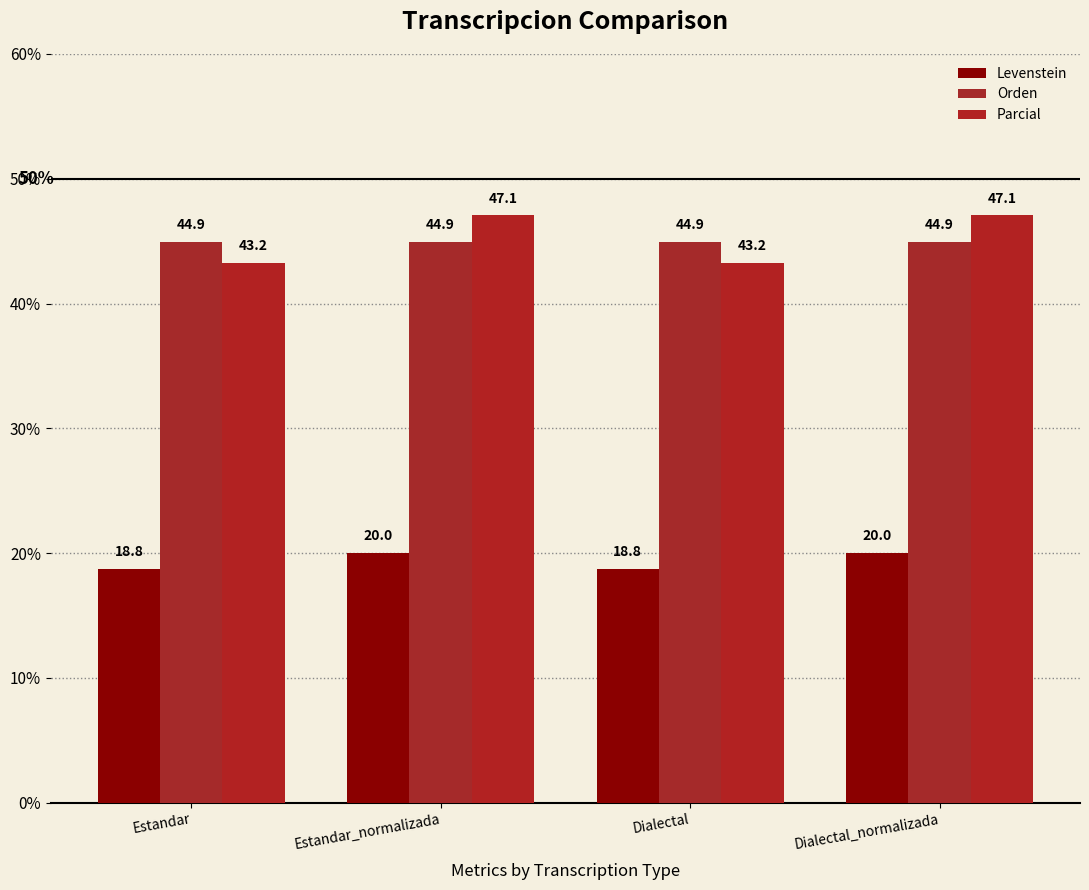

The Orden series shows 67.2 at Estandar. True or false?

False